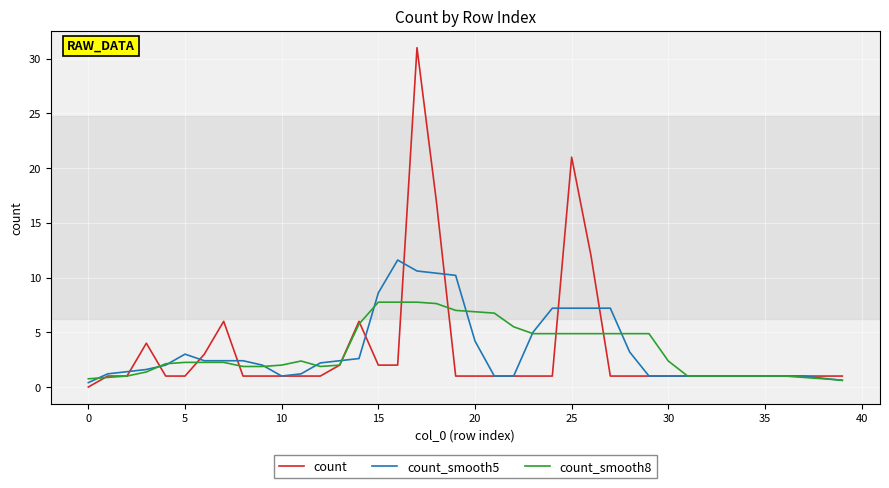

Which series has the widest spread of values?

count